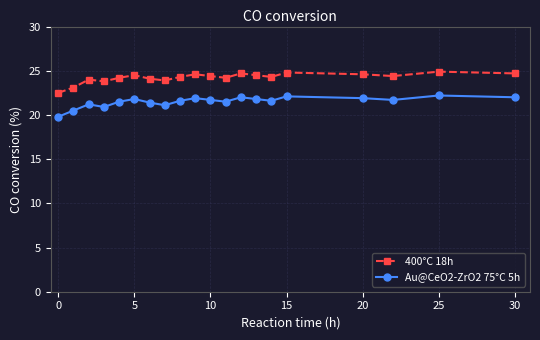

True or false: Au@CeO2-ZrO2 75°C 5h has more than 1 interior local peaks.

True